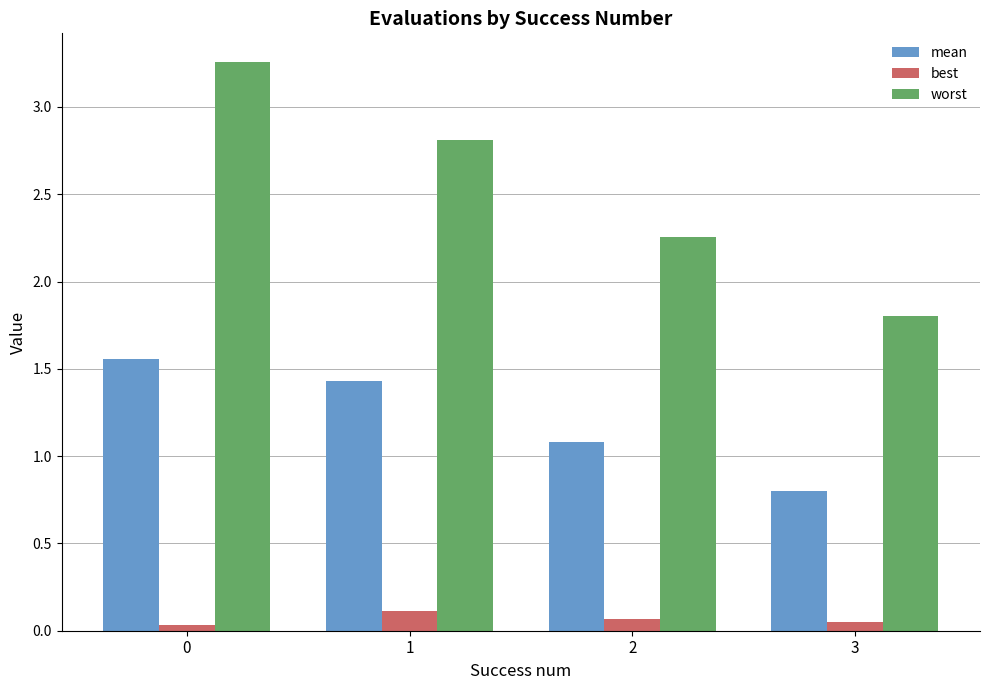

Is the value of best at 0 greater than the value of worst at 1?

No